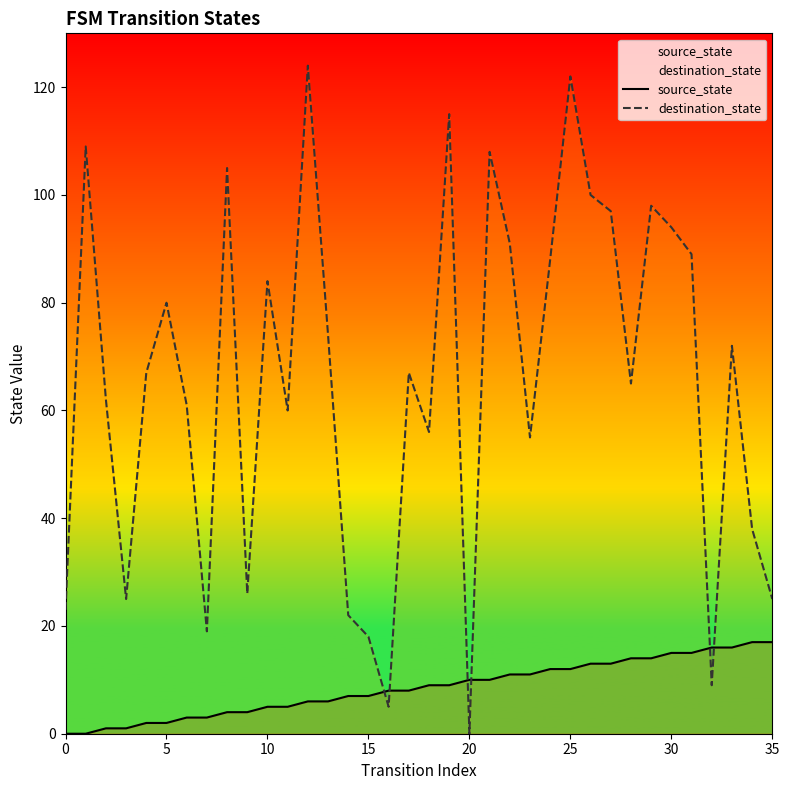

At how many categories does at least one series exceed 44?

25